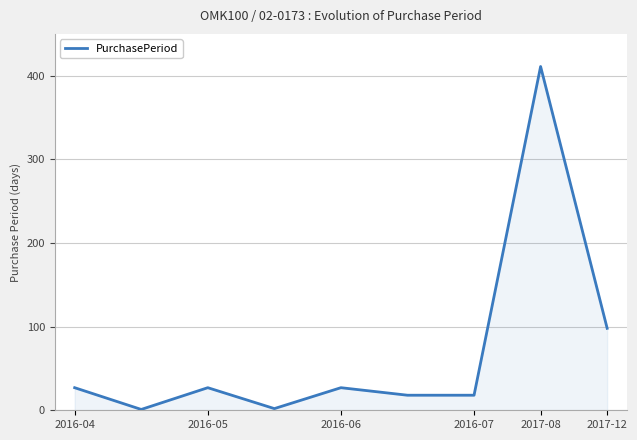

What is the difference between the maximum and minimum values?

410